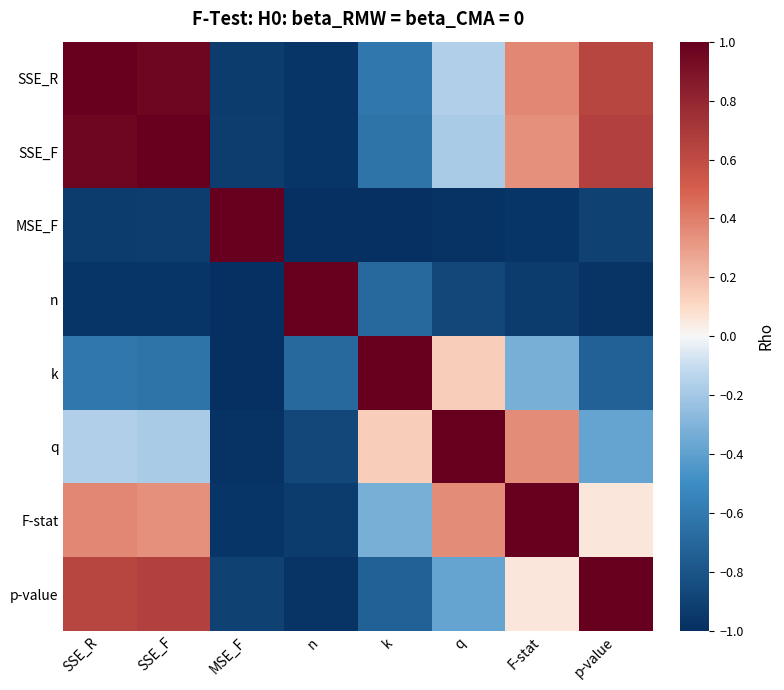

How many data points does each series have?

8